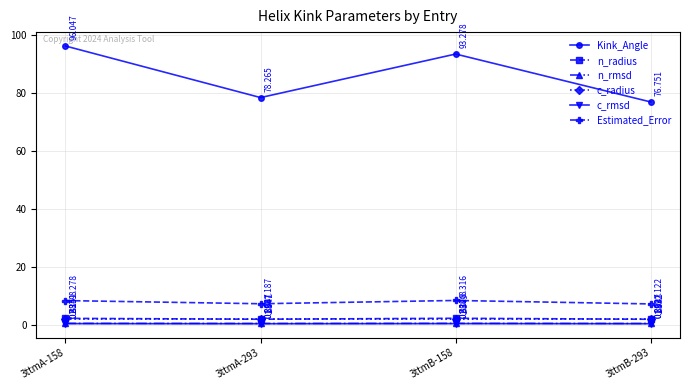

Where is the first local maximum for c_radius?

3ttmA-293